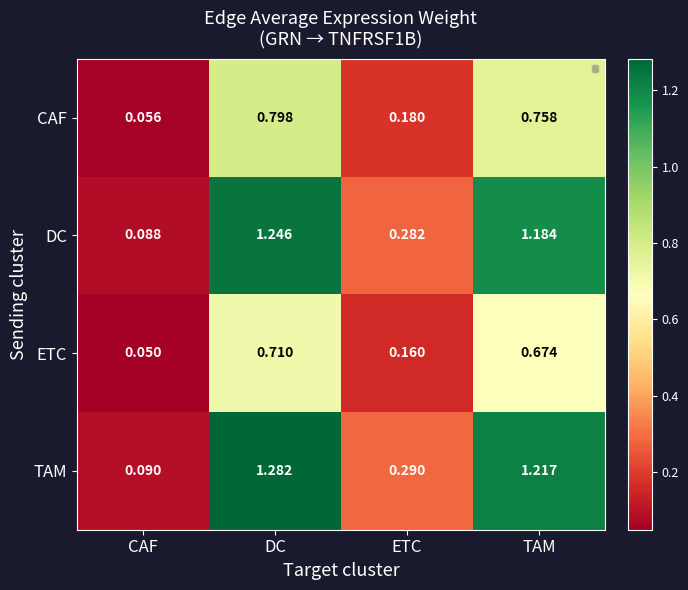

Which label corresponds to the largest value in the chart?

DC